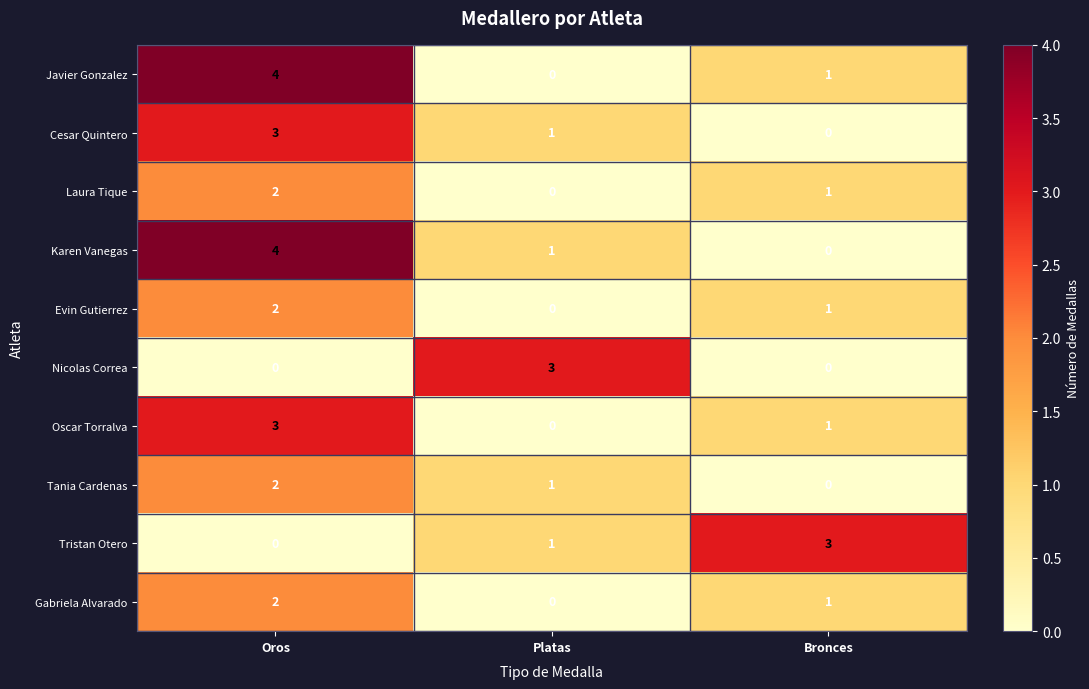

What is the difference between the Cesar Quintero values at Oros and Bronces?

3